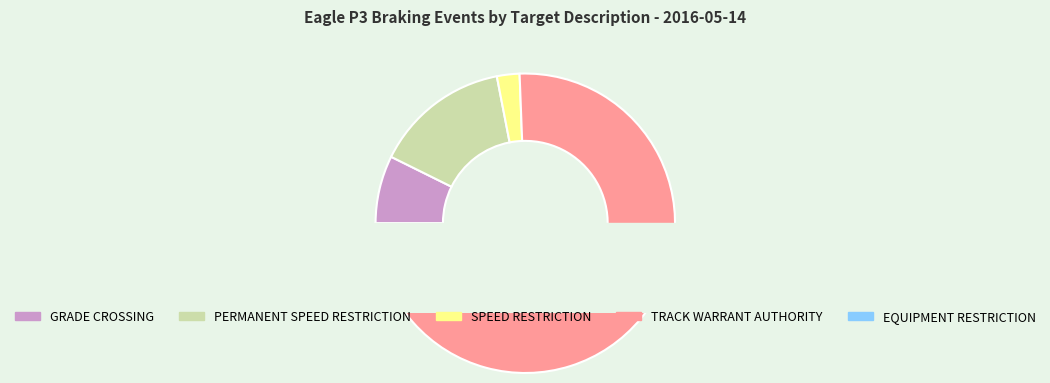

The EQUIPMENT RESTRICTION slice represents 1% of the pie. True or false?

False